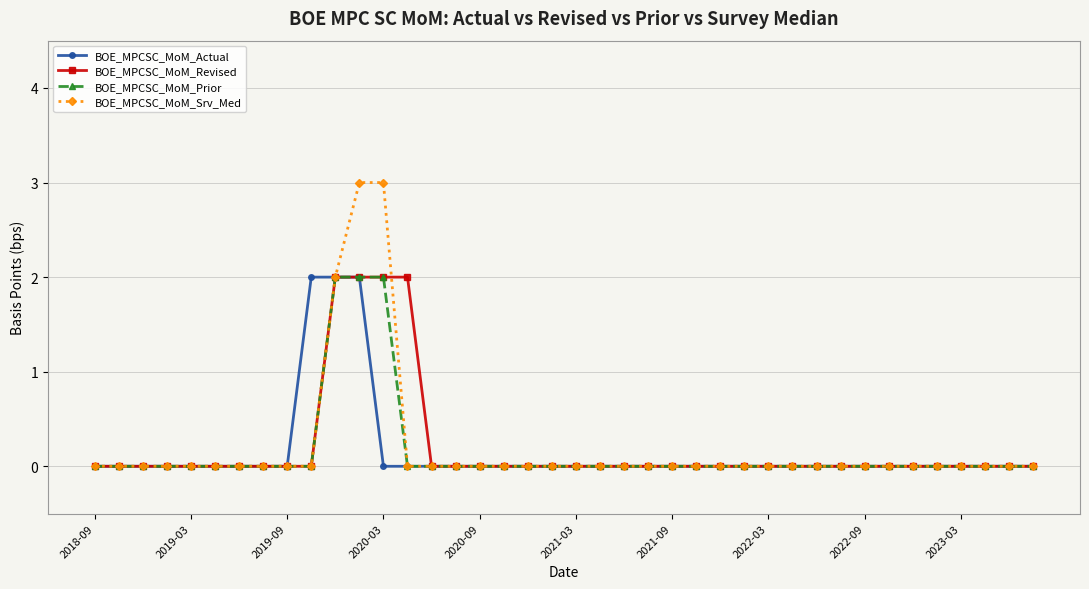

Which series has the widest spread of values?

BOE_MPCSC_MoM_Srv_Med